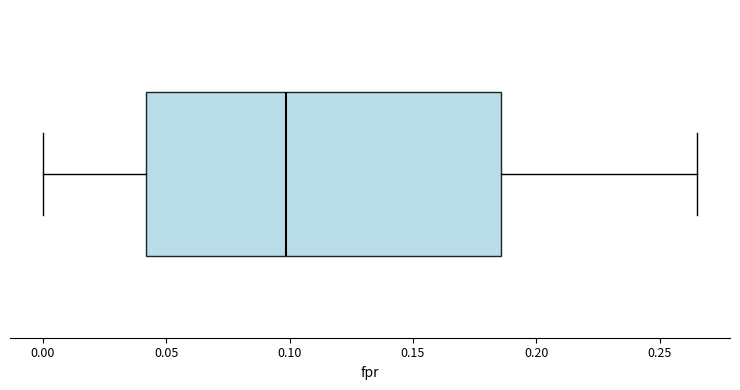

Where does the left whisker of the box end on the x-axis? The values are not printed on the chart, so give them approximately, as read against the axis.

0.000